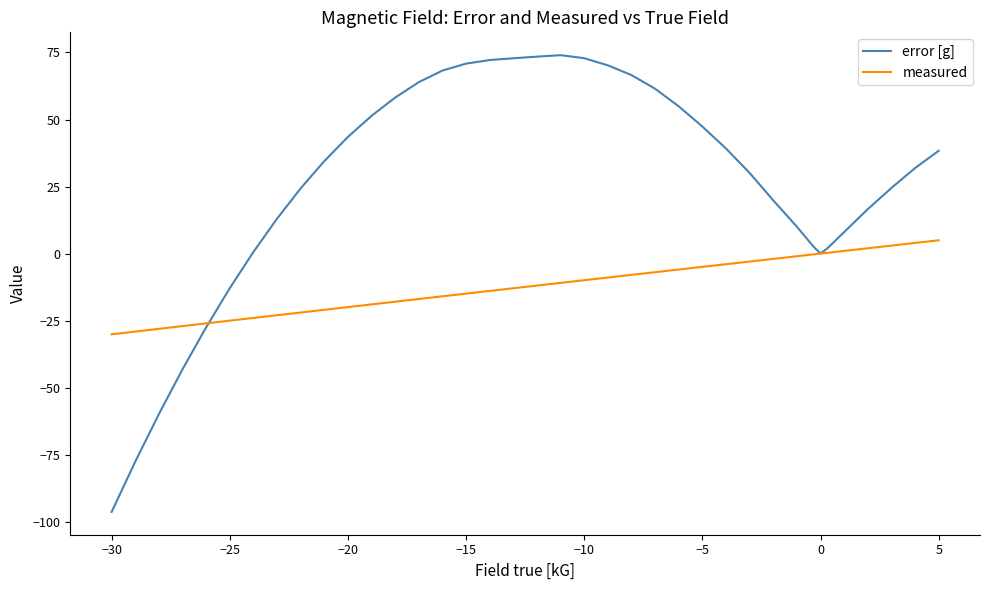

Which series has the largest total across all categories?

error [g]